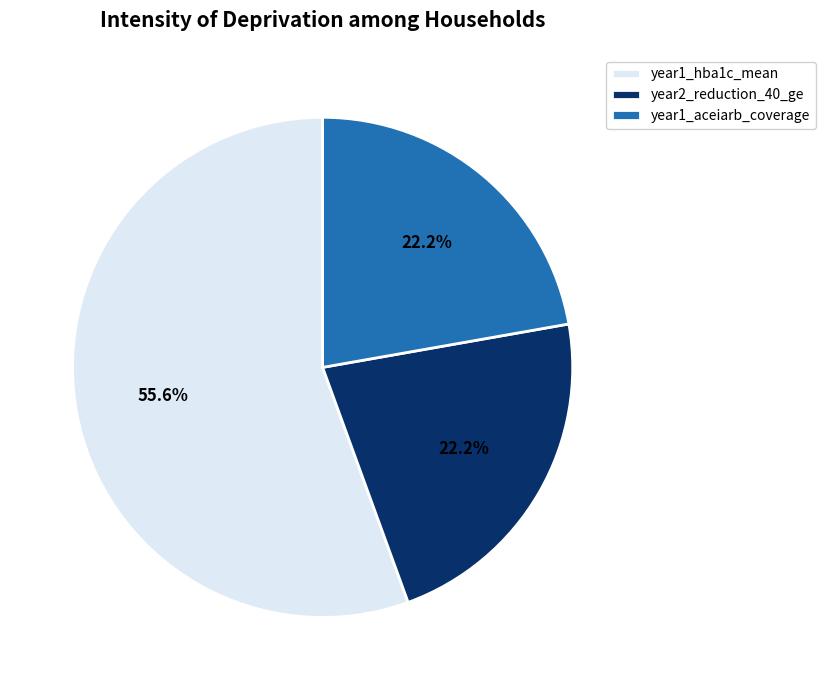

Count the number of slices in the pie.

3